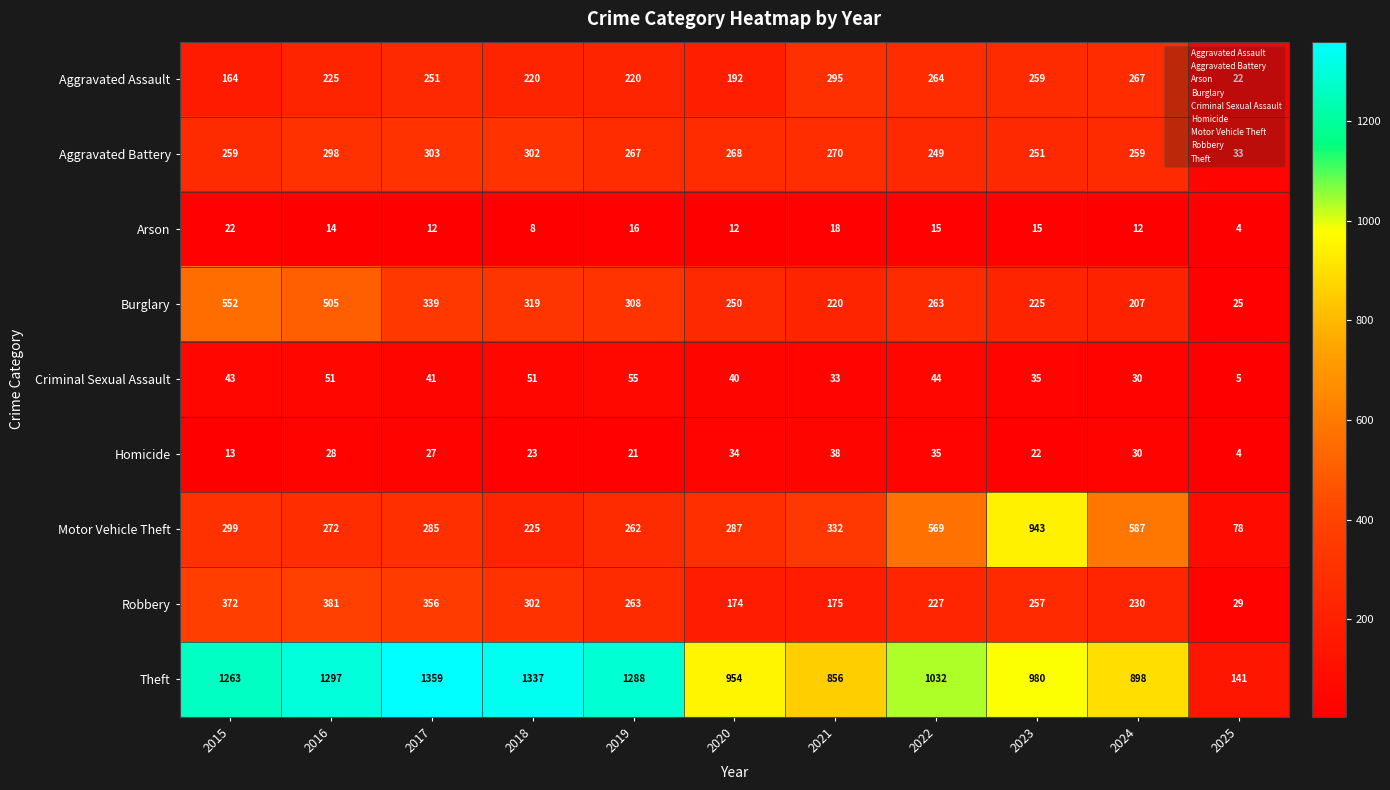

At 2020, list the series in order from smallest to largest.

Arson, Homicide, Criminal Sexual Assault, Robbery, Aggravated Assault, Burglary, Aggravated Battery, Motor Vehicle Theft, Theft